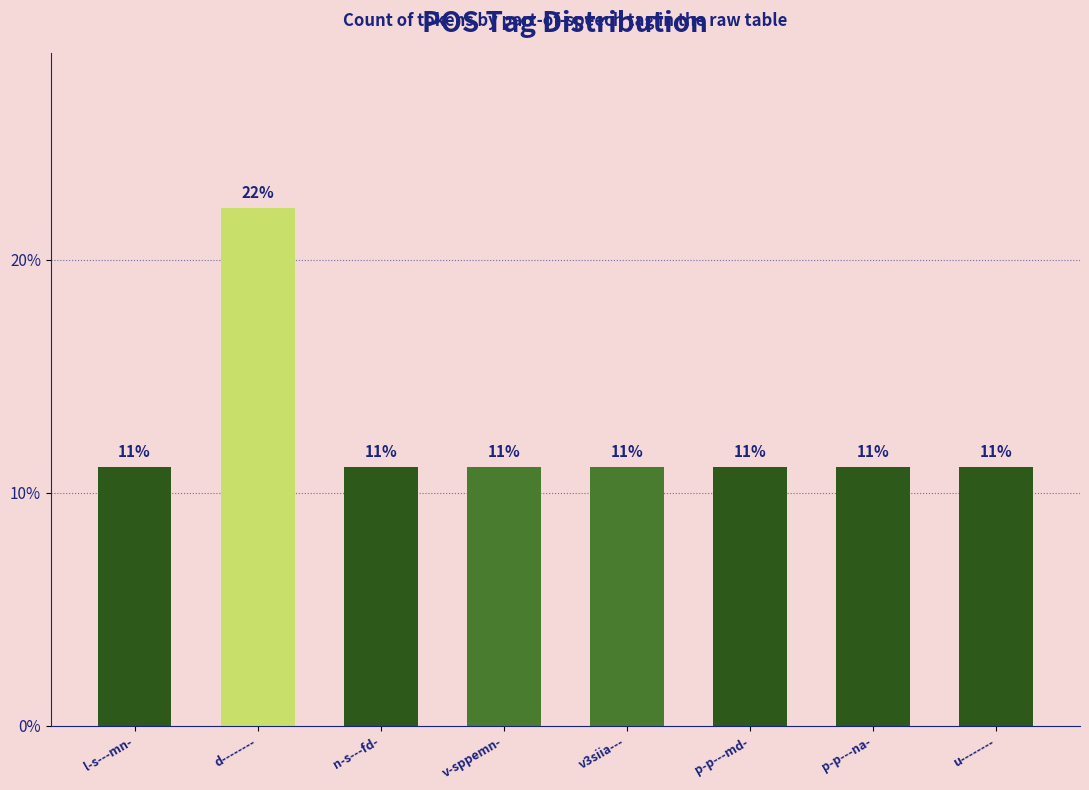

List the labels in order of value, smallest first.

l-s---mn-, n-s---fd-, v-sppemn-, v3siia---, p-p---md-, p-p---na-, u--------, d--------